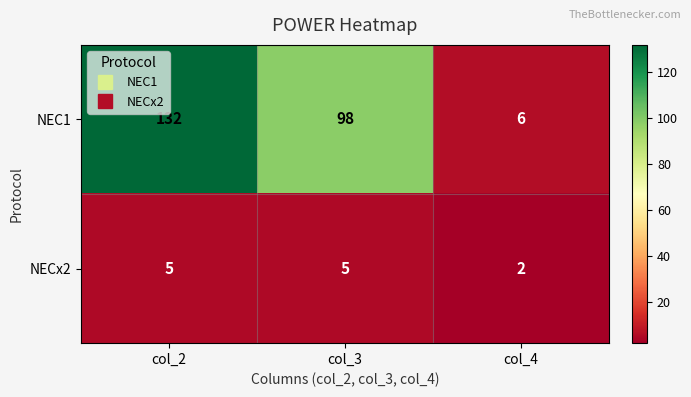

Which category has the highest value in the NEC1 series?

col_2